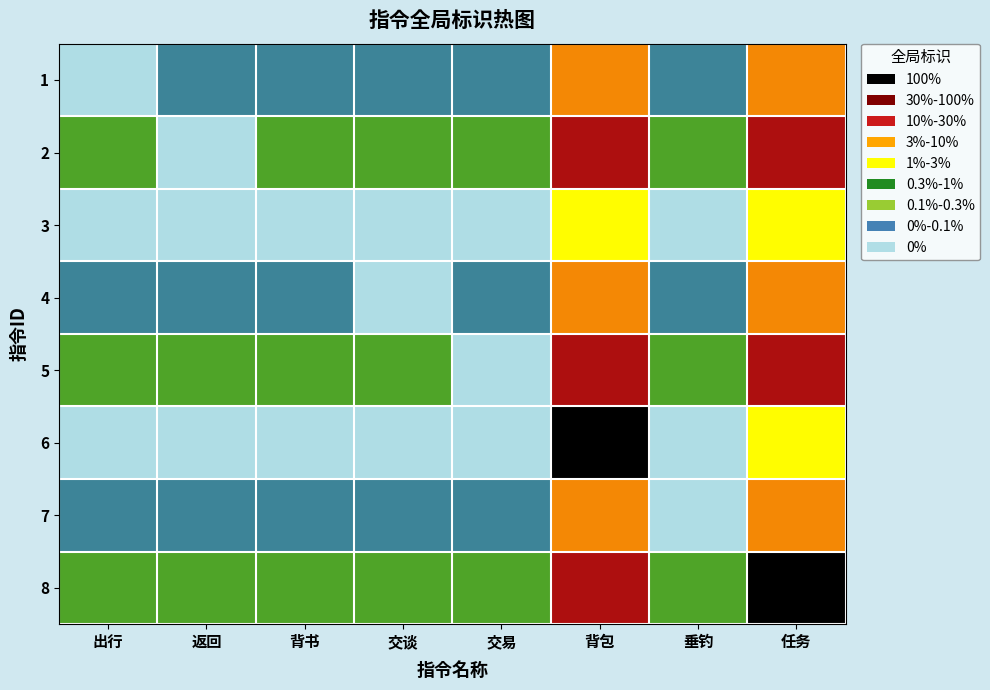

Rank the series at 垂钓 from lowest to highest value.

3, 6, 7, 1, 4, 2, 5, 8